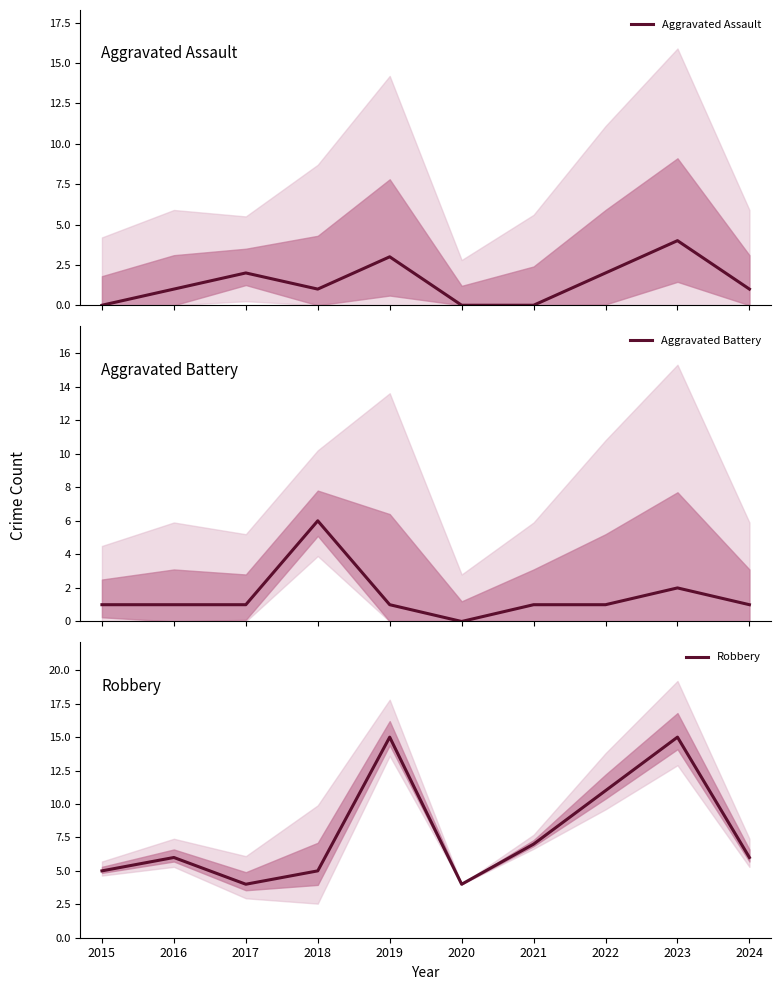

Which category has the highest value across all series?

2019